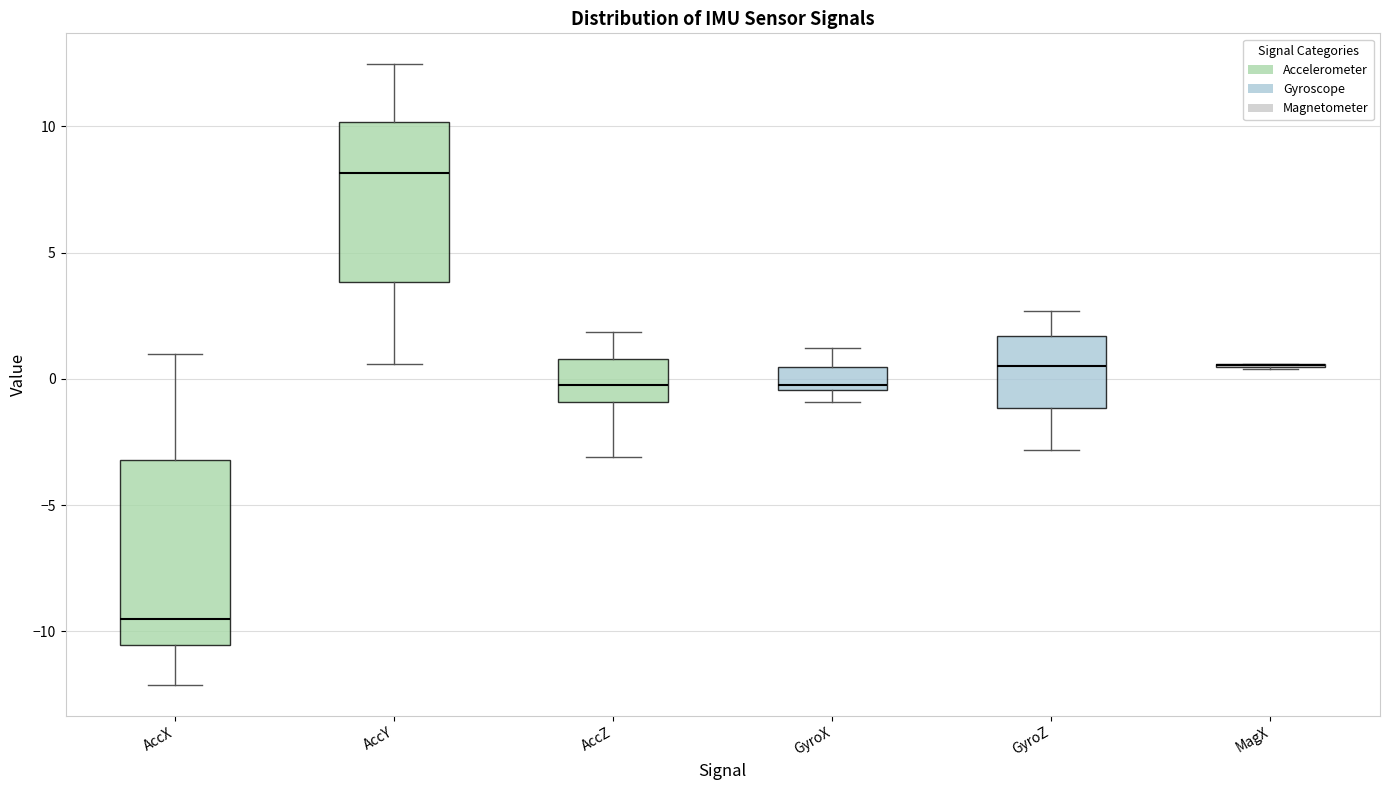

Reading left to right, transcribe this box plot: for each box, give where its median line is, the range the box spans, and where its two whiskers end, as read against the y-axis. The values are not printed on the chart, so give them approximately, as read against the axis.

AccX: median -9.5, box -10.5 to -3.0, whiskers -12.0 to 1.0
AccY: median 8.0, box 4.0 to 10.0, whiskers 0.5 to 12.5
AccZ: median 0.0, box -1.0 to 1.0, whiskers -3.0 to 2.0
GyroX: median 0.0, box -0.5 to 0.5, whiskers -1.0 to 1.0
GyroZ: median 0.5, box -1.0 to 1.5, whiskers -3.0 to 2.5
MagX: box collapsed to a line at 0.5, whiskers 0.5 to 0.5